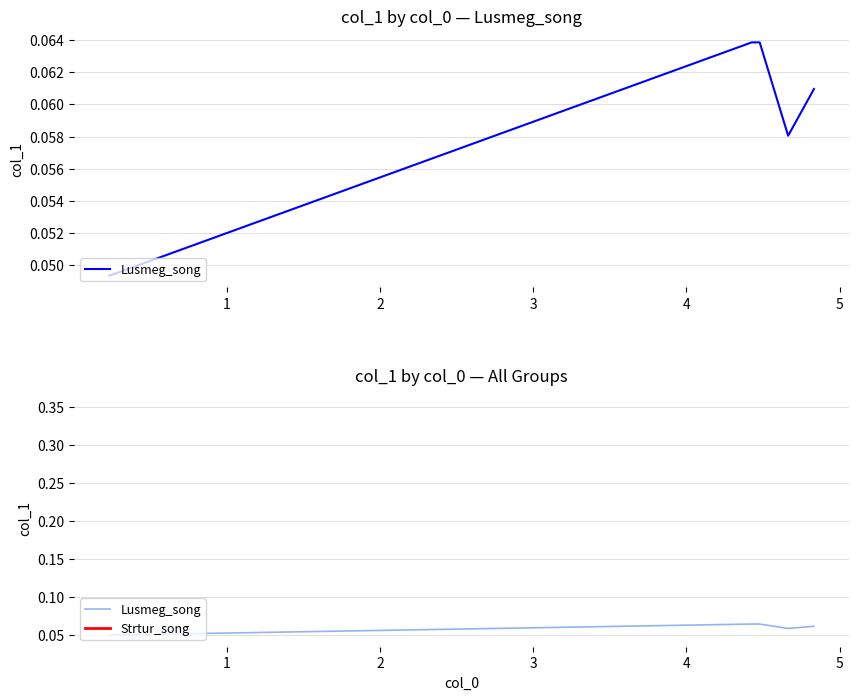

How many interior local valleys (lower than both neighbors) does the data have?

1